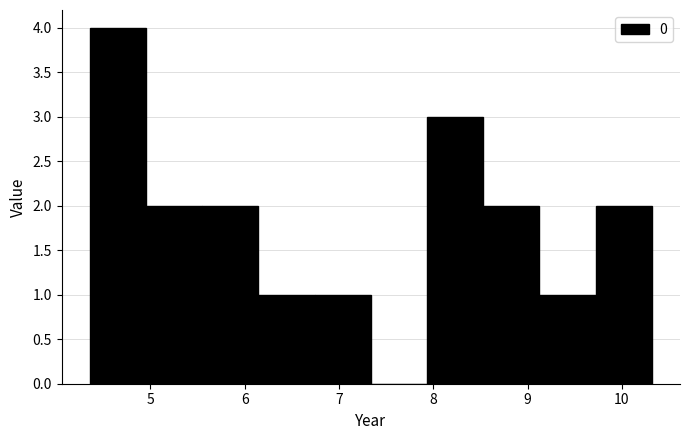

How tall is the bar that spans 5.0 to 5.5 on the x-axis? Neither the bar edges nor the heights are printed on the chart, so give them approximately, as read against the axes.

2